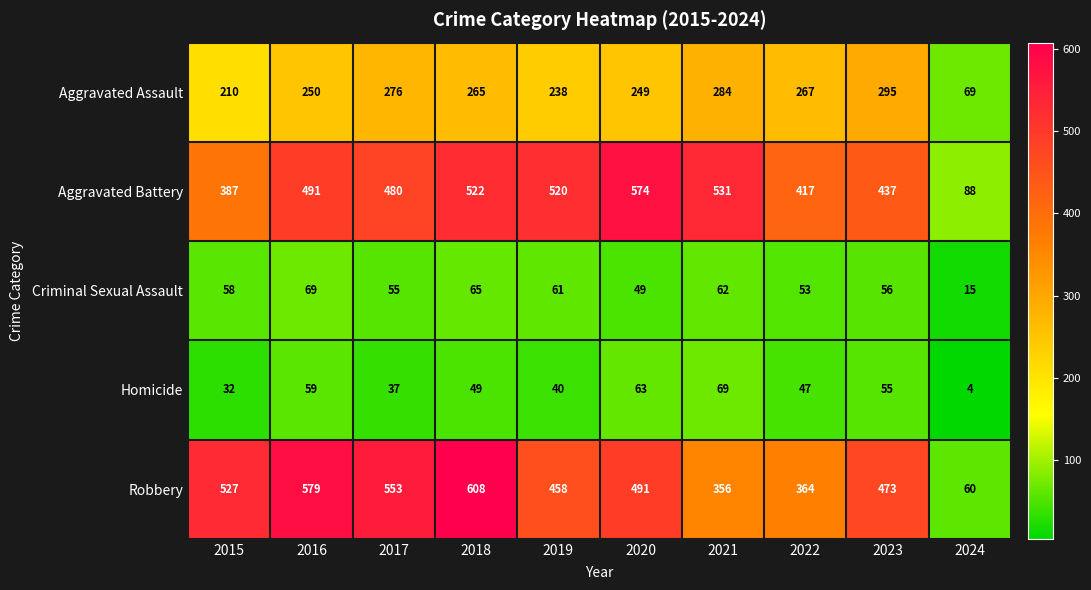

Which series has the largest total across all categories?

Robbery